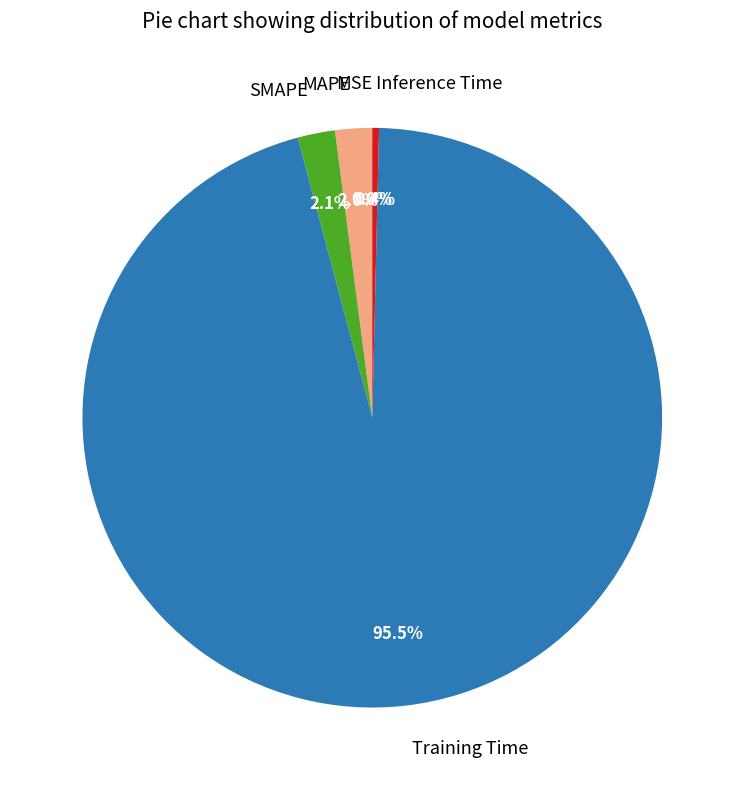

Which slice is the largest?

Training Time